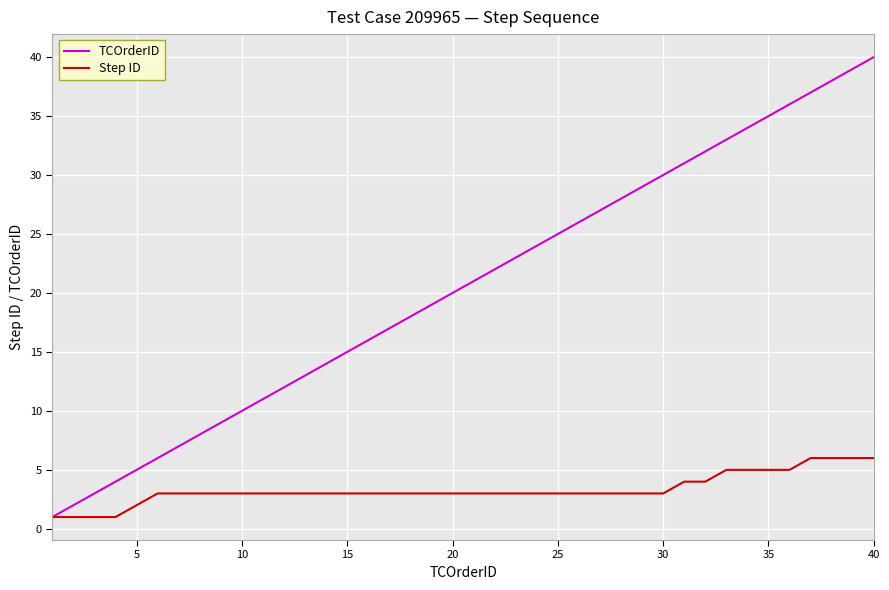

What is the maximum value for Step ID?

6